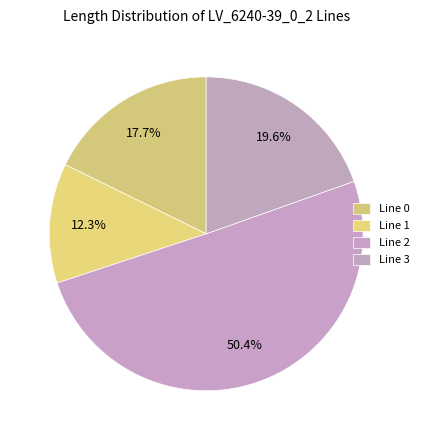

How many segments does this pie chart have?

4